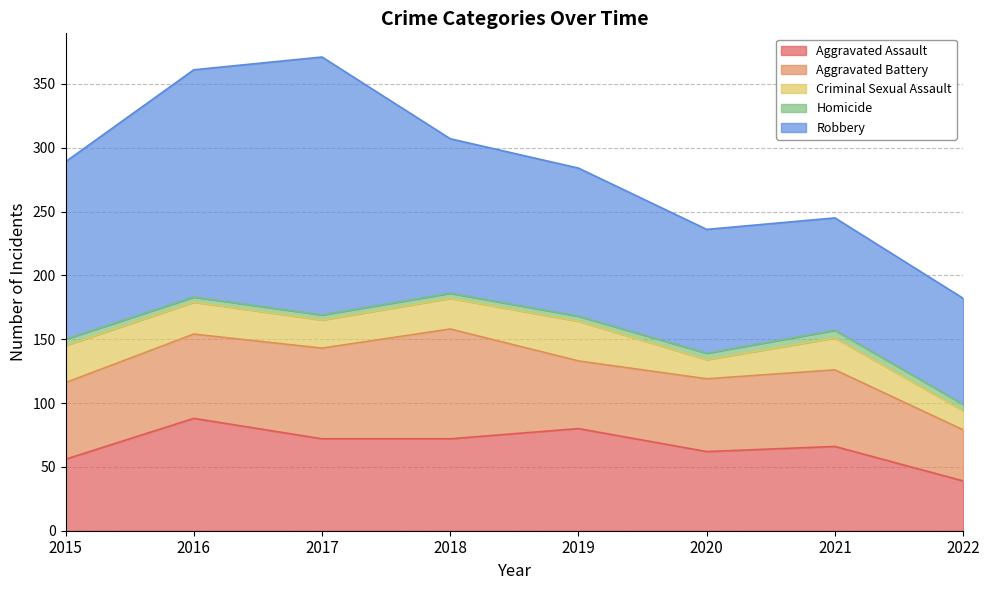

True or false: Robbery and Criminal Sexual Assault intersect in this chart.

False